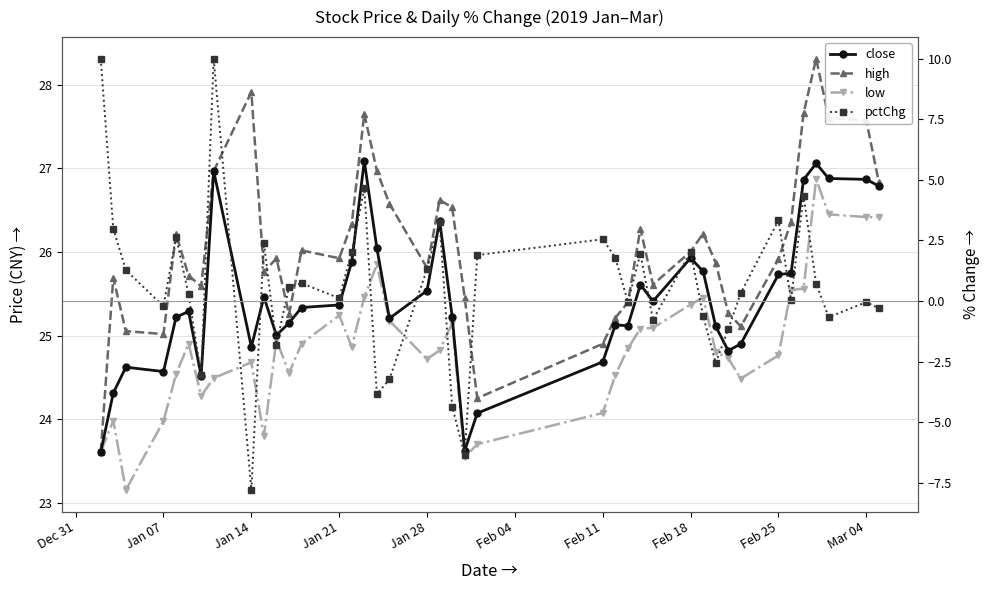

Reading right to left, extract all data points from this chart.

close: 26.8	26.9	26.9	27.1	26.9	25.7	25.7	24.9	24.8	25.1	25.8	25.9	25.4	25.6	25.1	25.1	24.7	24.1	23.6	25.2	26.4	25.5	25.2	26.0	27.1	25.9	25.4	25.3	25.2	25.0	25.5	24.9	27.0	24.5	25.3	25.2	24.6	24.6	24.3	23.6
high: 26.8	27.6	27.6	28.3	27.7	26.4	25.9	25.1	25.3	25.9	26.2	26.0	25.6	26.3	25.4	25.2	24.9	24.3	25.5	26.5	26.6	25.8	26.6	27.0	27.7	26.3	25.9	26.0	25.3	25.9	25.8	27.9	27.0	25.6	25.7	26.2	25.0	25.1	25.7	23.6
low: 26.4	26.4	26.5	26.9	25.6	25.5	24.8	24.5	24.7	24.8	25.5	25.4	25.1	25.1	24.8	24.5	24.1	23.7	23.5	25.1	24.8	24.7	25.2	25.9	25.5	24.9	25.2	24.9	24.6	24.9	23.8	24.7	24.5	24.3	24.9	24.5	24.0	23.2	24.0	23.6
pctChg: -0.3	-0.0	-0.7	0.7	4.4	0.1	3.3	0.3	-1.2	-2.6	-0.6	2.0	-0.8	2.0	-0.0	1.8	2.6	1.9	-6.4	-4.4	3.3	1.3	-3.2	-3.8	4.7	2.0	0.1	0.7	0.6	-1.8	2.4	-7.8	10.0	-3.1	0.3	2.6	-0.2	1.3	3.0	10.0